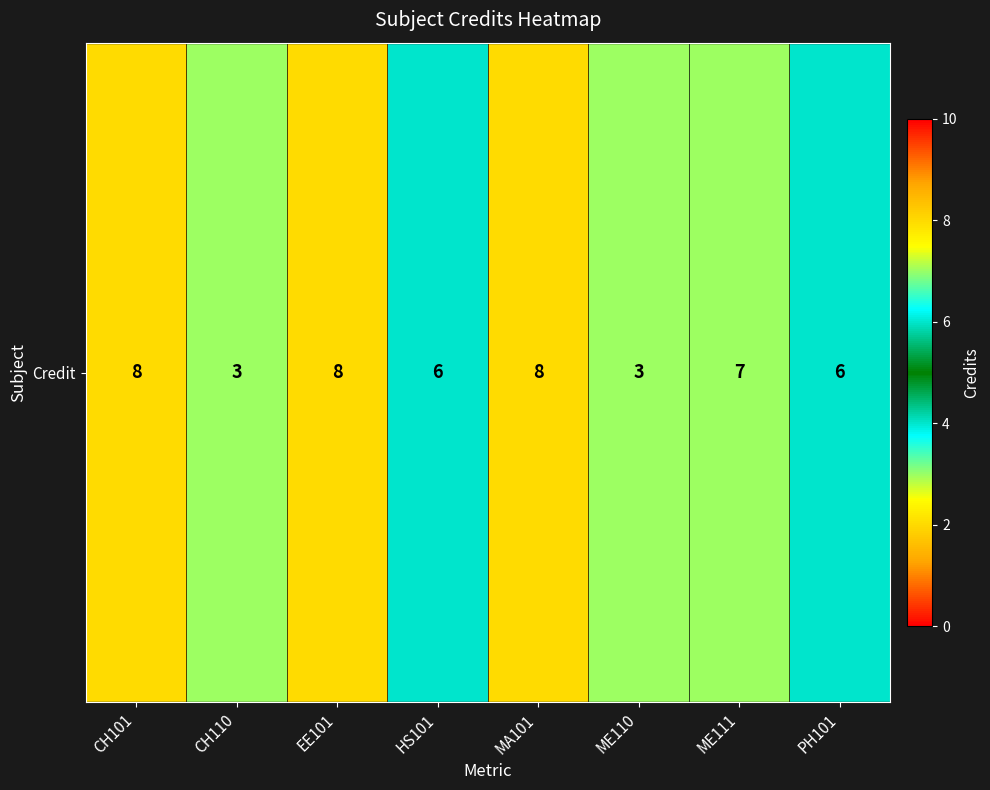

What is the difference between the second highest and minimum values?

5